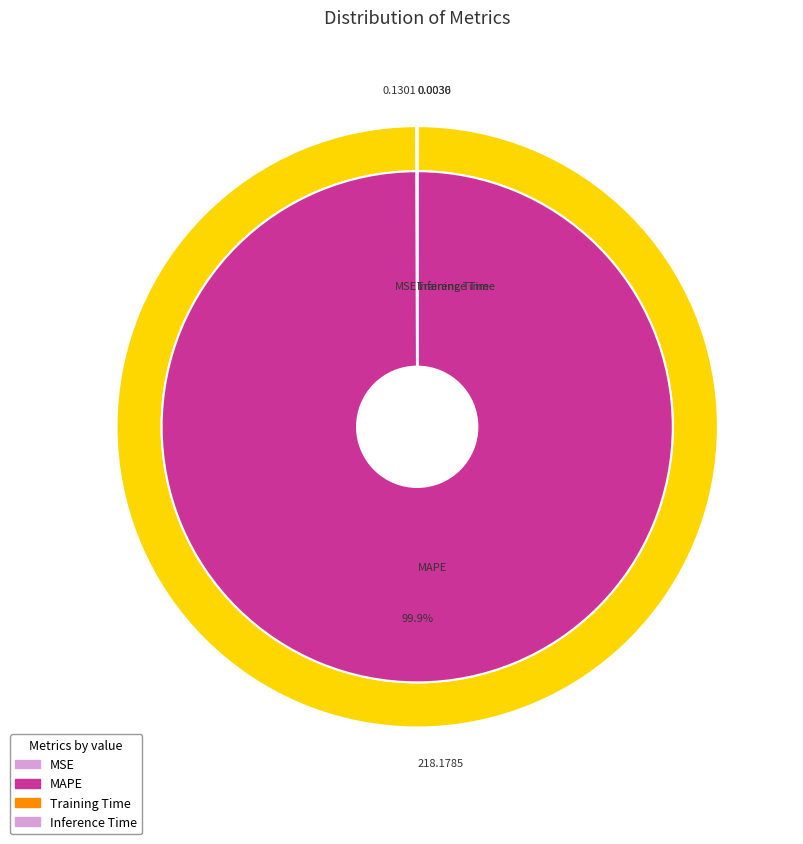

What is the change in value from MSE to MAPE?

+218.0